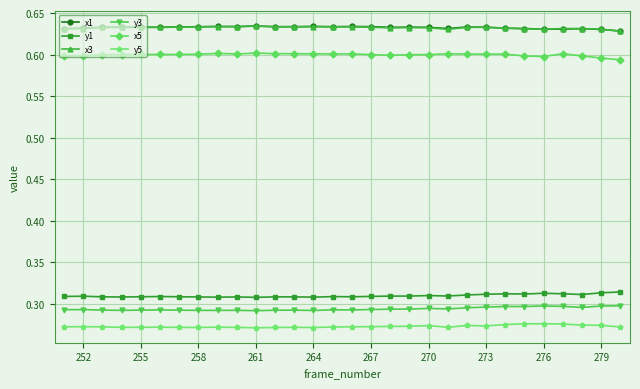

True or false: y1 and x1 intersect in this chart.

False